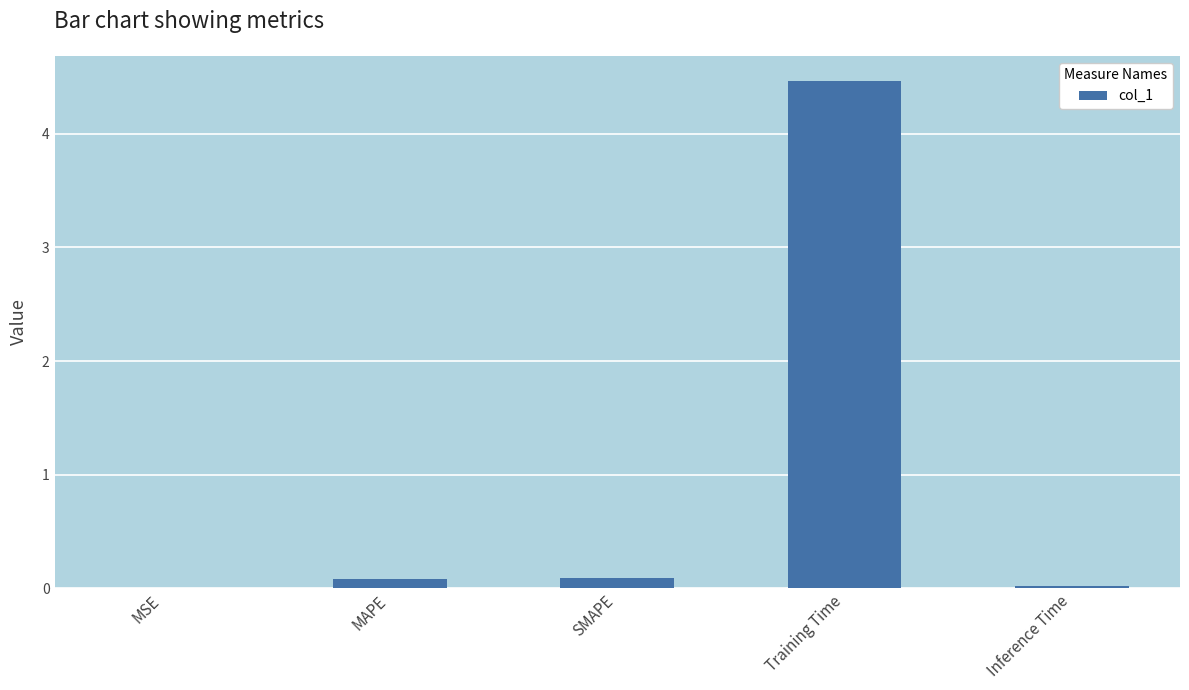

What is the sum of all values?

4.7